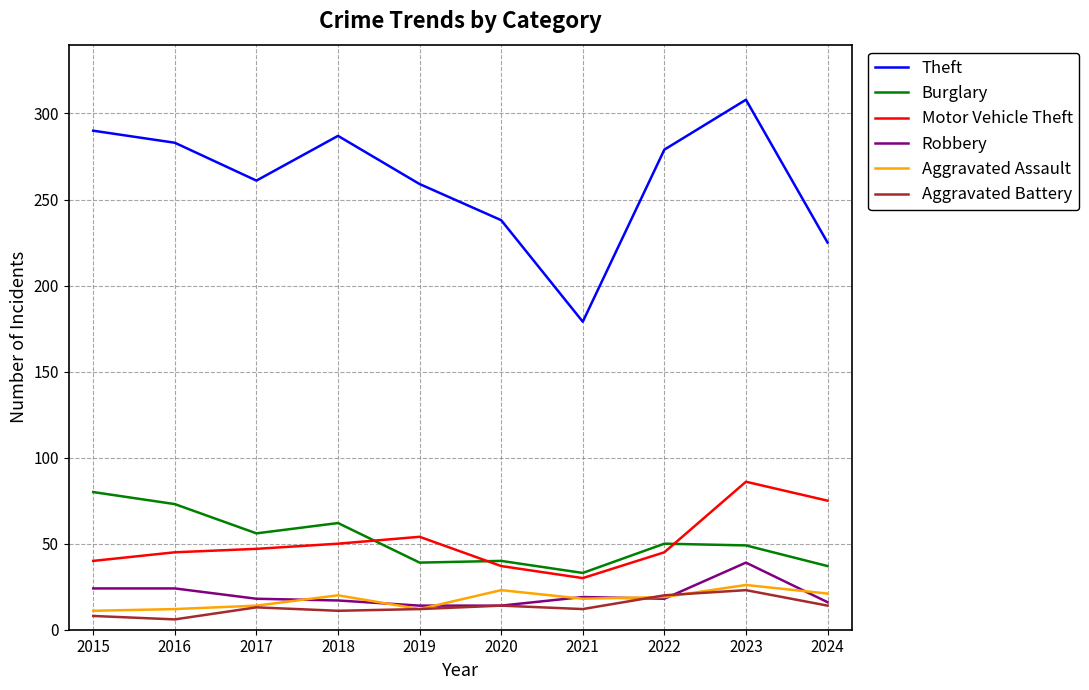

What is the spread (max minus min) of values at 2024?

211